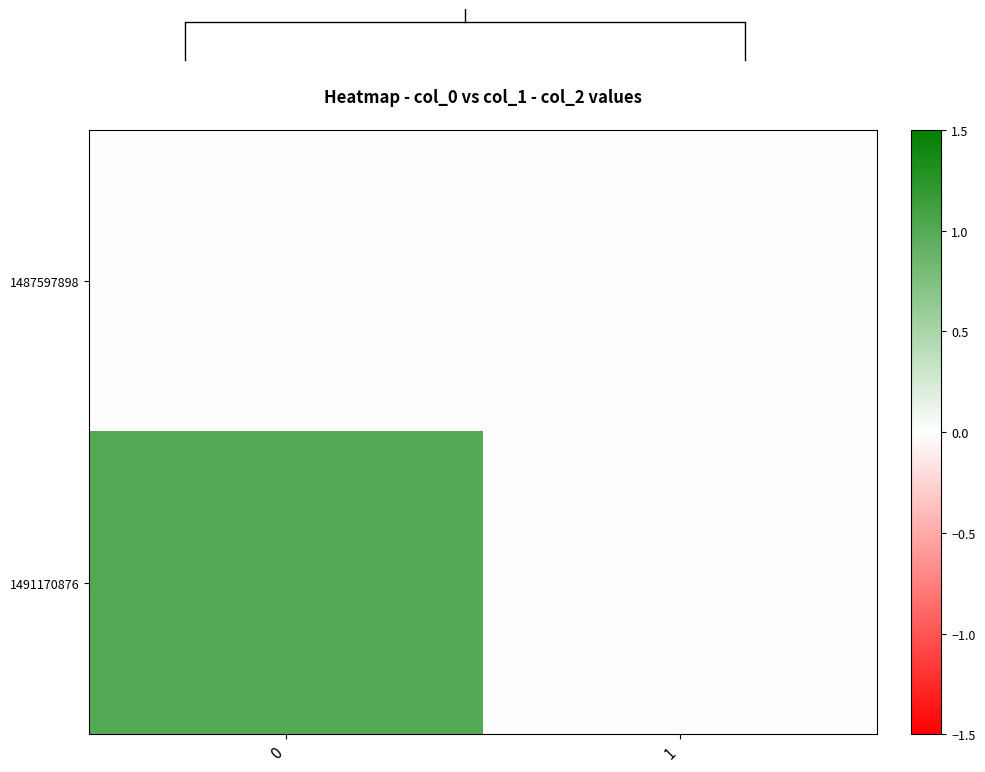

What is the difference between the 1491170876 values at 0 and 1?

1